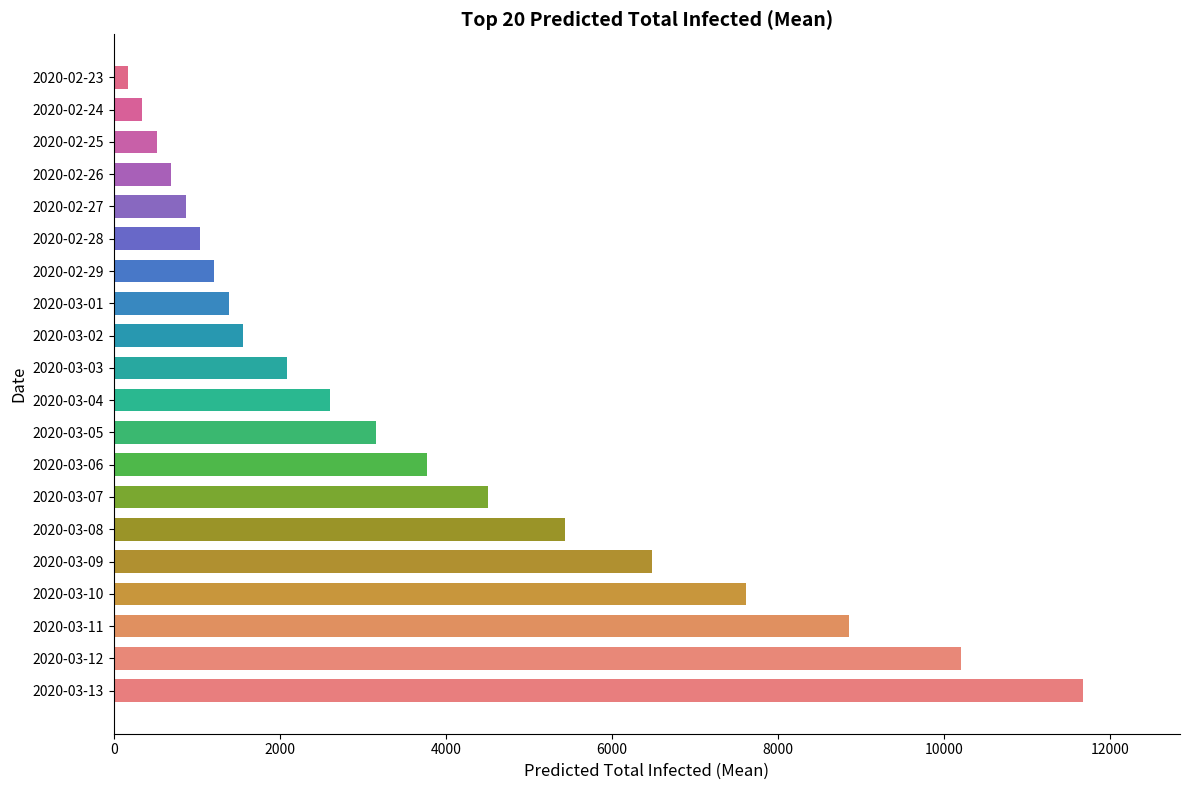

Approximately how many times larger is the value at 2020-03-03 compared to 2020-03-13?

0.2